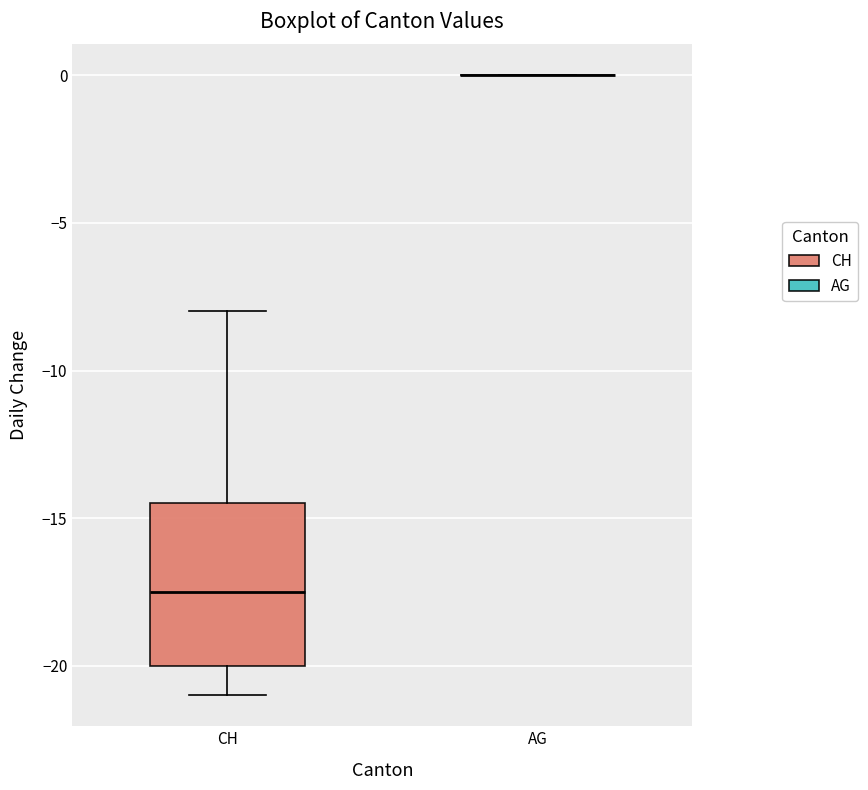

Reading left to right, transcribe this box plot: for each box, give where its median line is, the range the box spans, and where its two whiskers end, as read against the y-axis. The values are not printed on the chart, so give them approximately, as read against the axis.

CH: median -17.5, box -20.0 to -14.5, whiskers -21.0 to -8.0
AG: box collapsed to a line at 0.0, whiskers 0.0 to 0.0